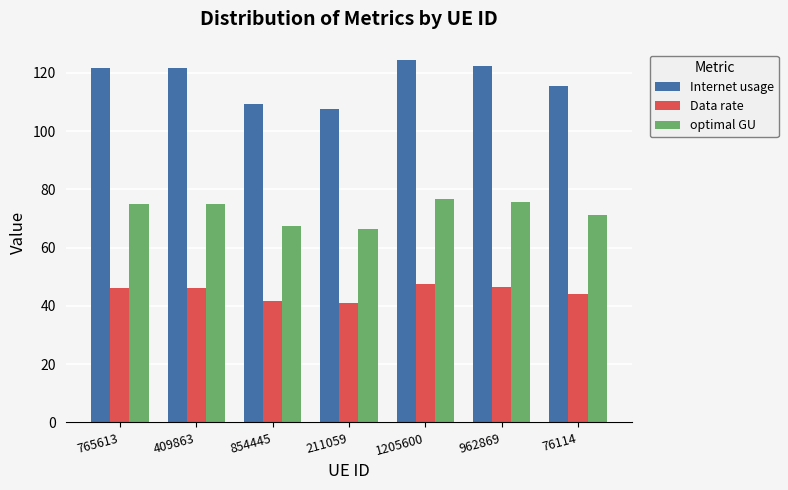

Between 409863 and 854445, which series saw the biggest shift?

Internet usage